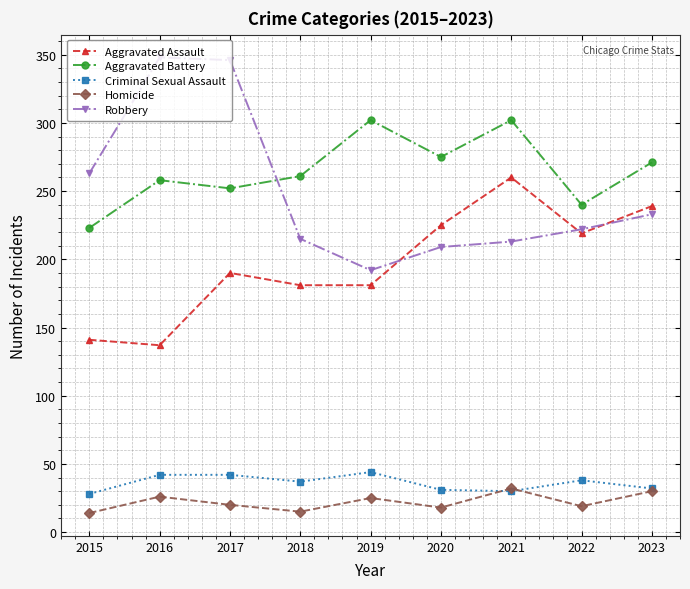

True or false: Criminal Sexual Assault and Aggravated Assault intersect in this chart.

False